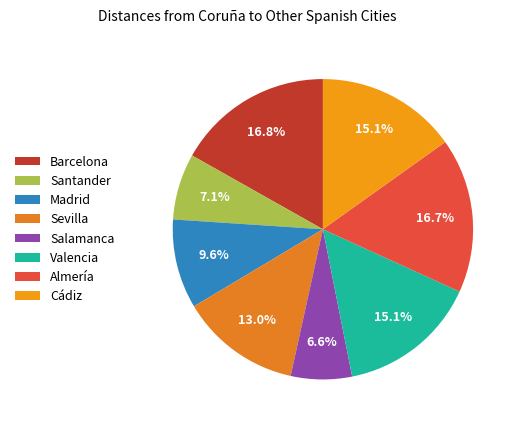

Is there any slice that represents more than half of the pie?

No